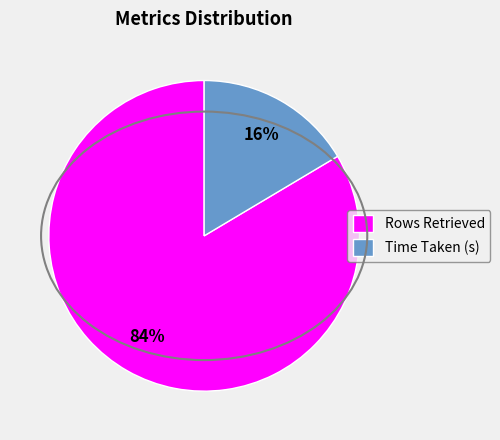

Combined, do Rows Retrieved and Time Taken (s) account for over 50%?

Yes